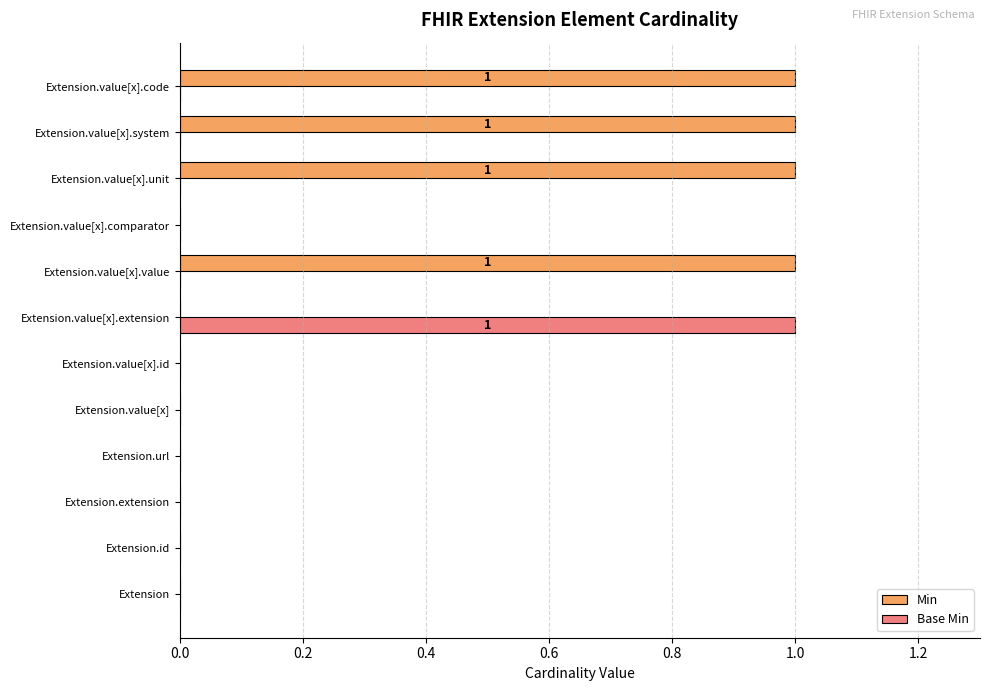

What is the highest value of the Min series?

1